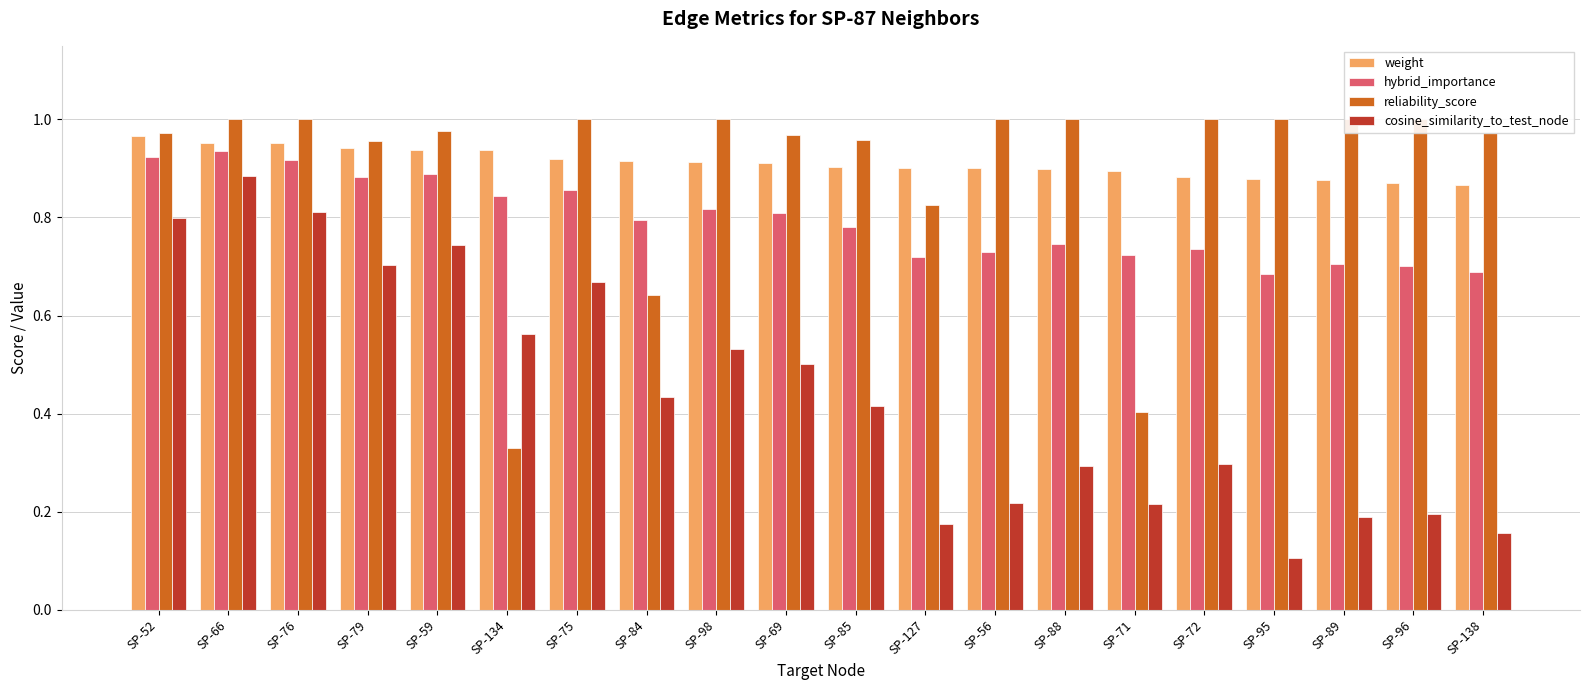

Are the bars grouped side by side (vs. stacked)?

Yes